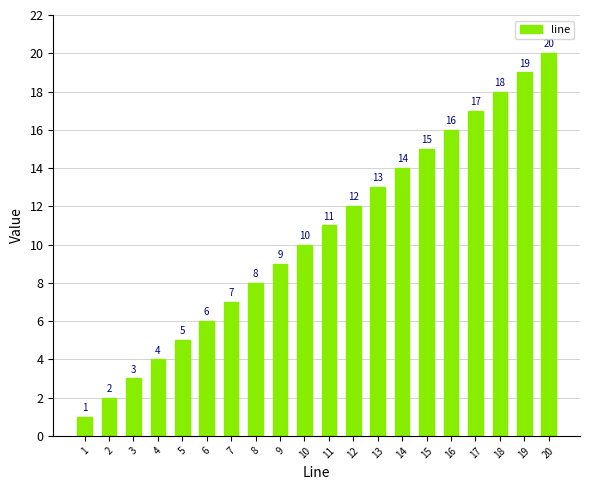

What is the difference between the second highest and minimum values?

18